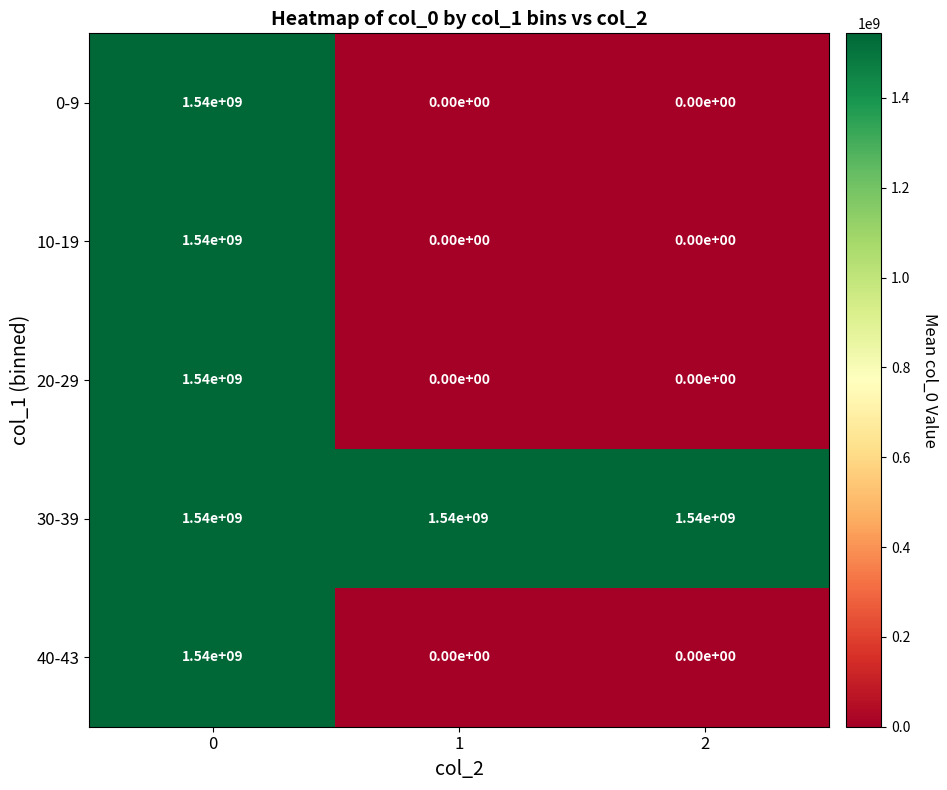

Is it true that 0-9 equals 0 at 2?

True